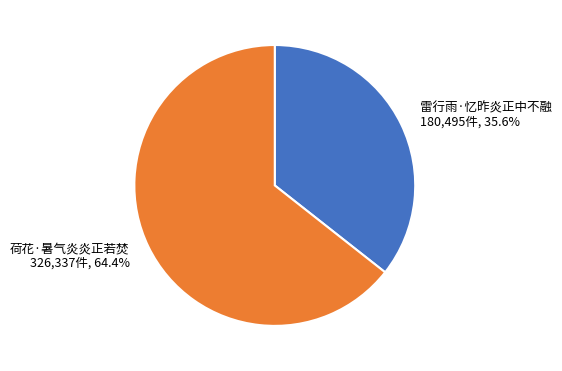

What percentage is NOT represented by 雷行雨·忆昨炎正中不融?

64.4%